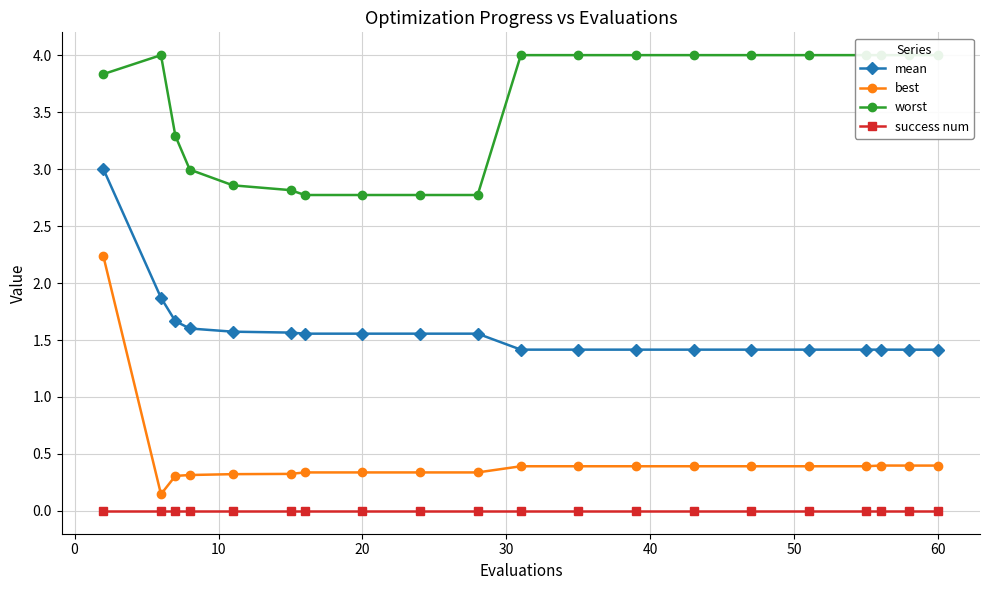

Between 30 and 12, which series saw the biggest shift?

worst